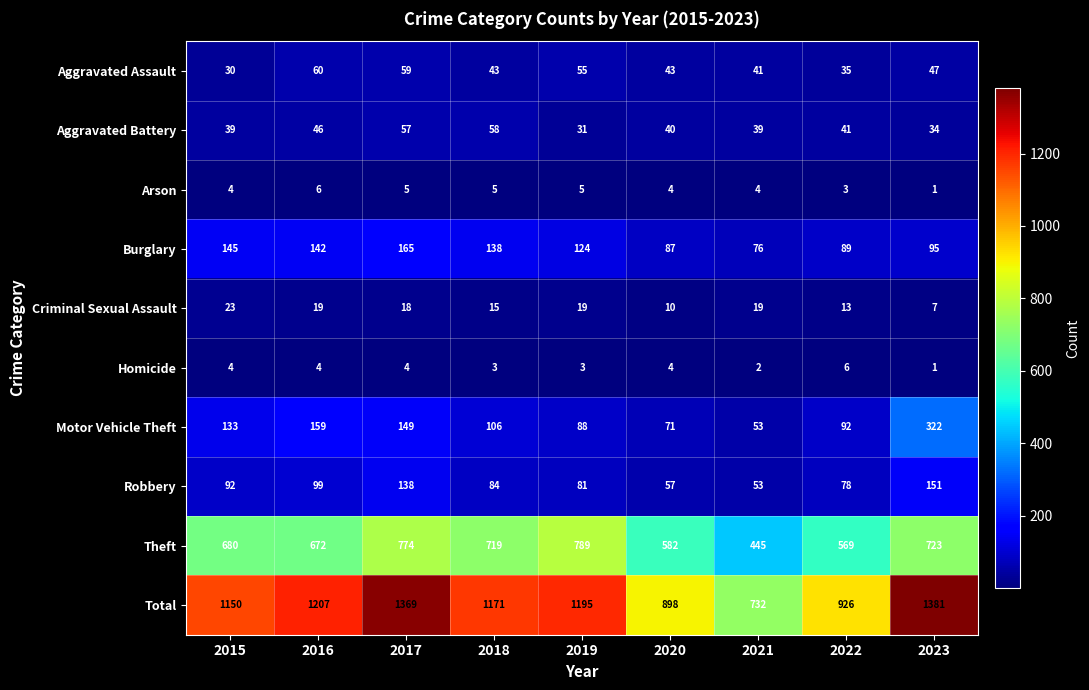

The Theft series shows 680 at 2015. True or false?

True